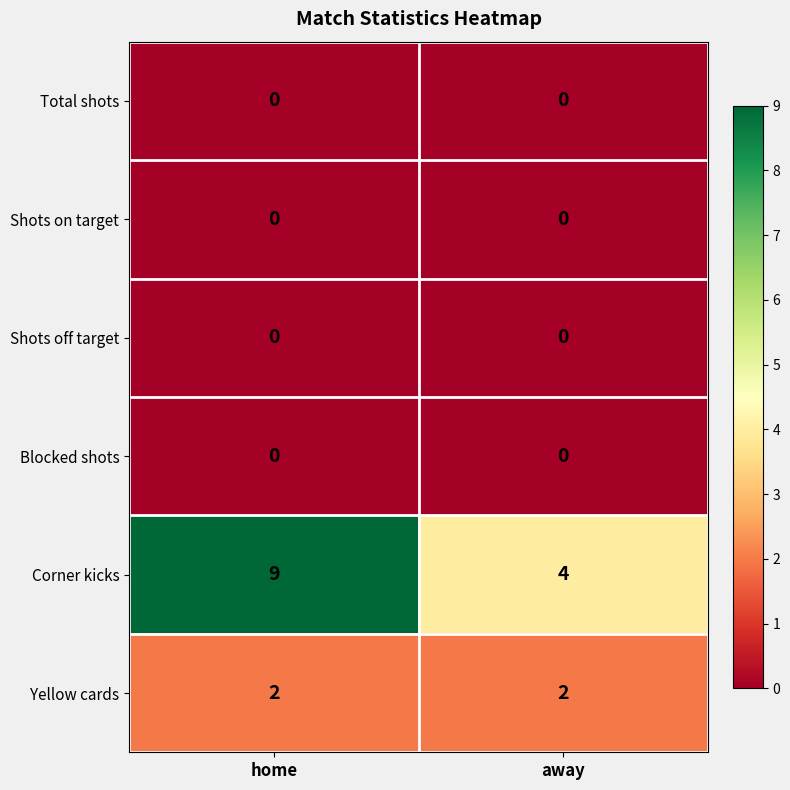

The value of Total shots at home is 0. True or false?

True